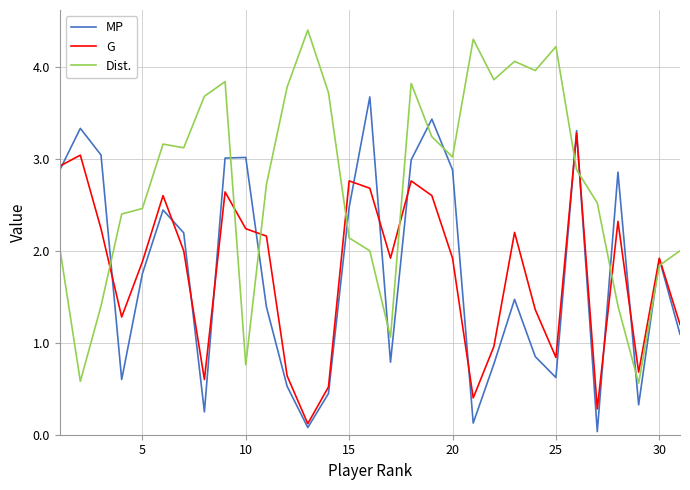

What is the maximum value shown in the chart?

4.4